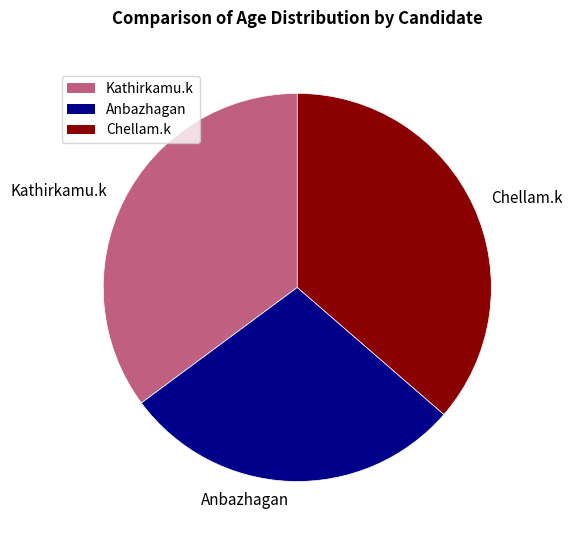

Is it true that Chellam.k is 36% of the pie?

True